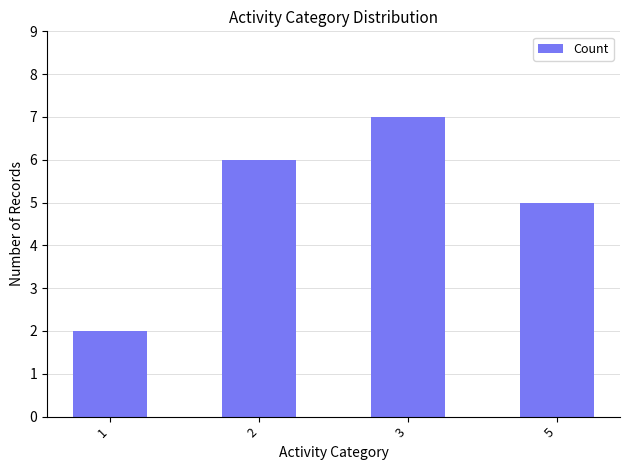

What is the smallest value displayed?

2